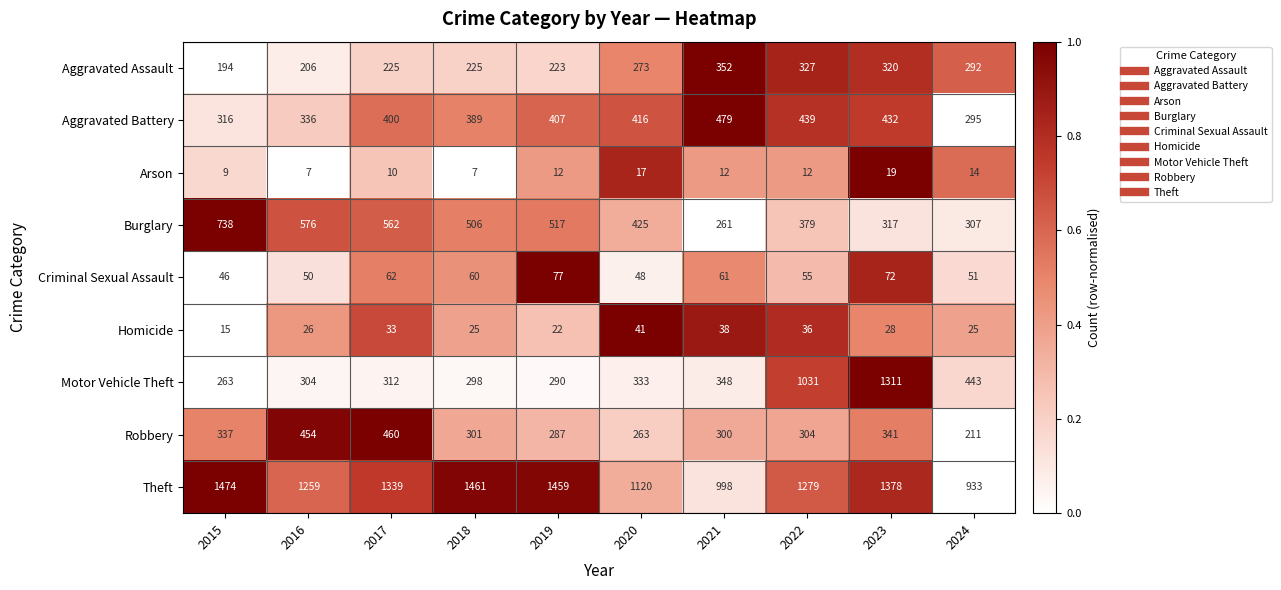

What is the greatest value displayed?

1474